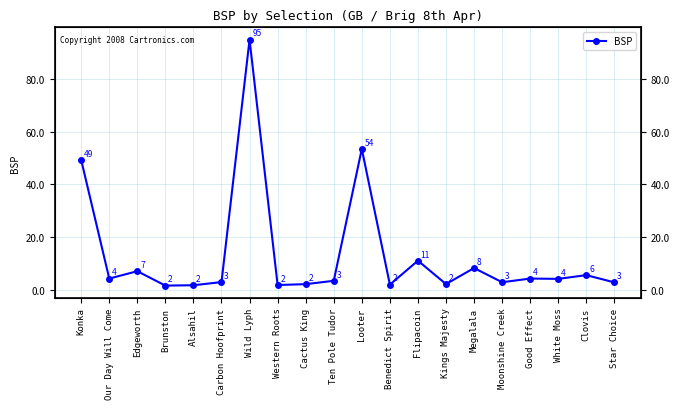

At which label is the value closest to 48?

Konka